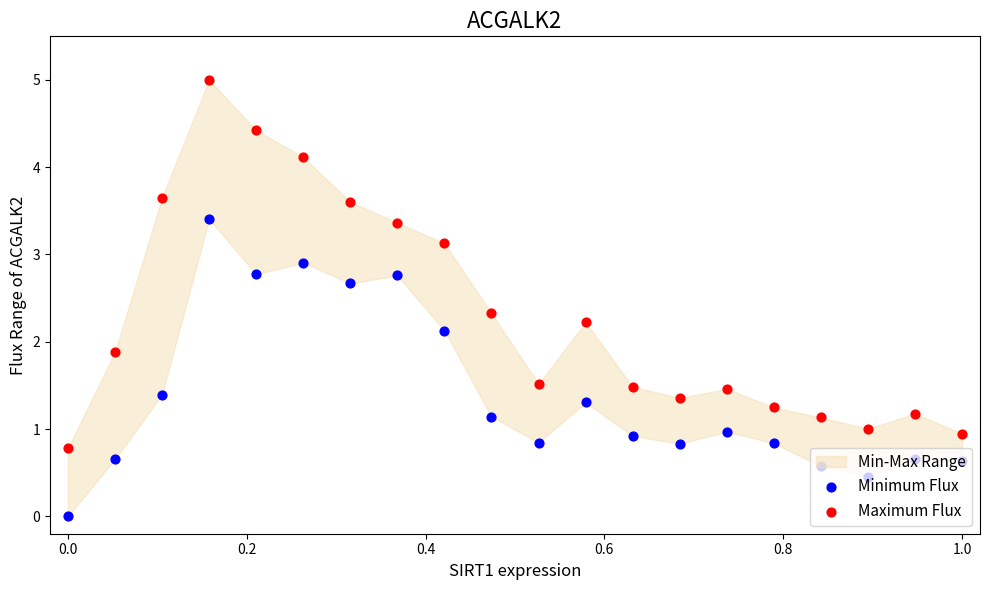

Which series reaches the maximum Y coordinate?

Maximum Flux